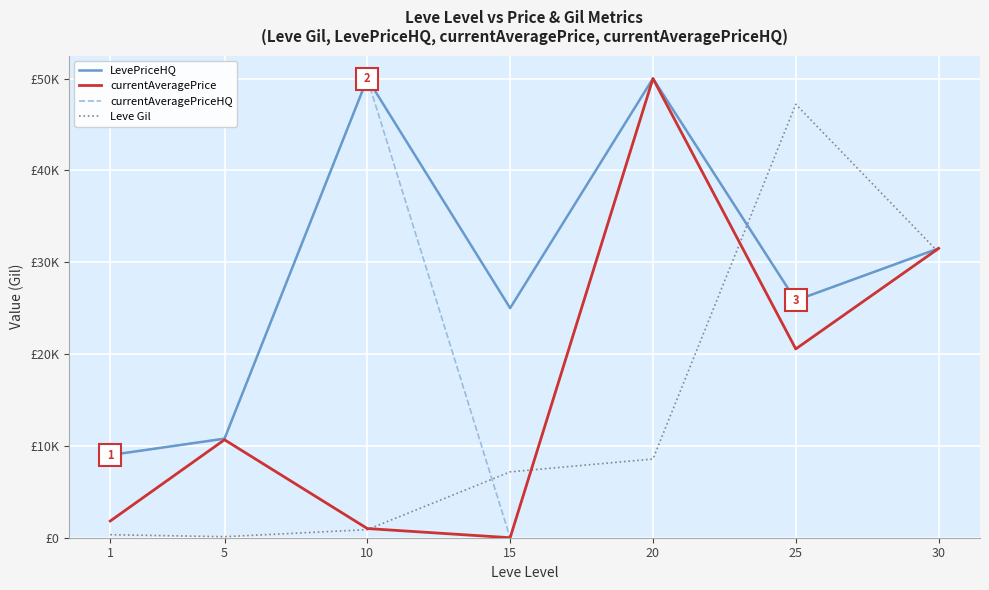

True or false: LevePriceHQ and currentAveragePriceHQ intersect in this chart.

False